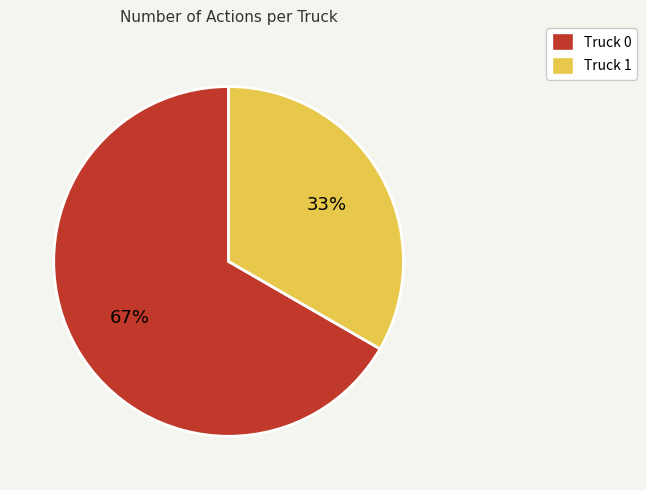

How many segments does this pie chart have?

2